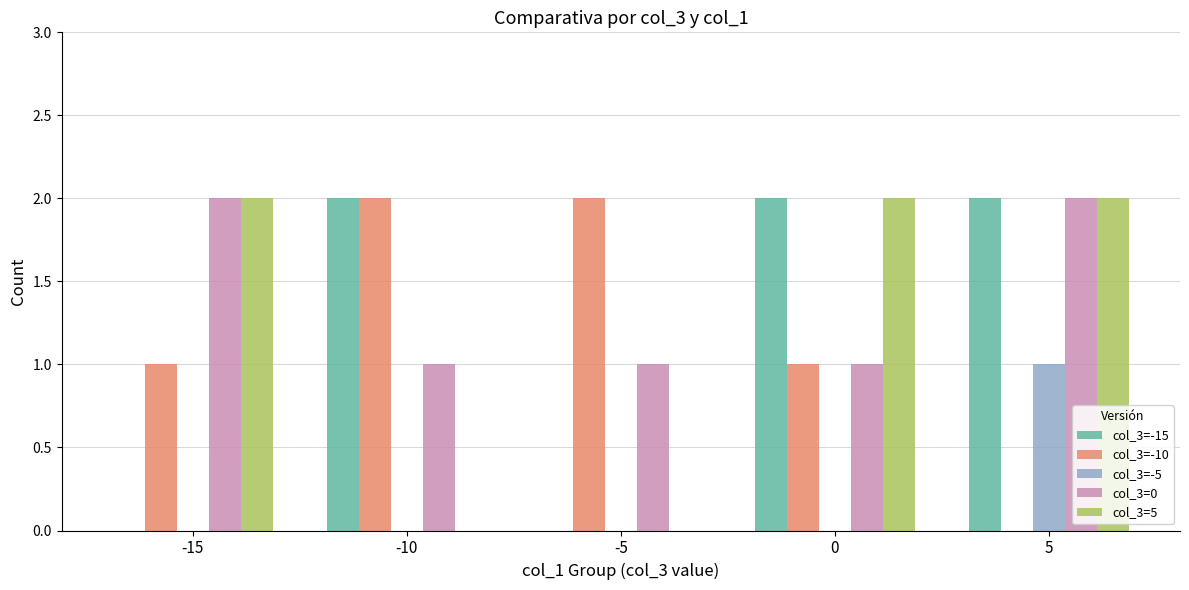

Which series has the largest total across all categories?

col_3=0